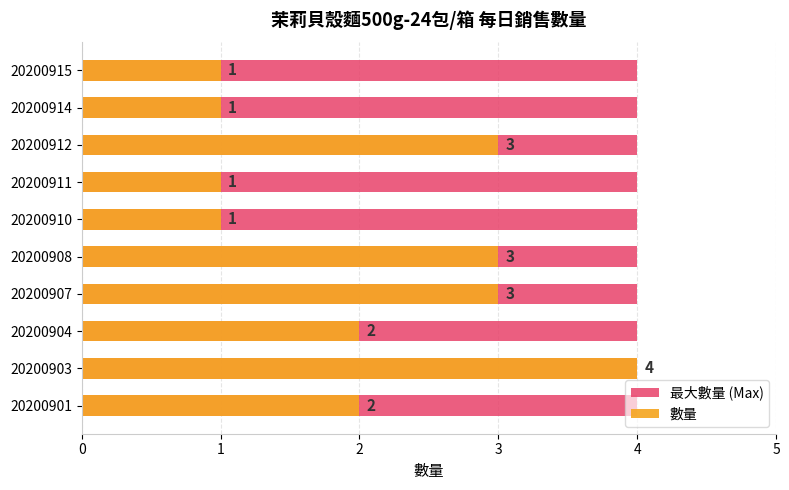

Which series has the largest total across all categories?

數量